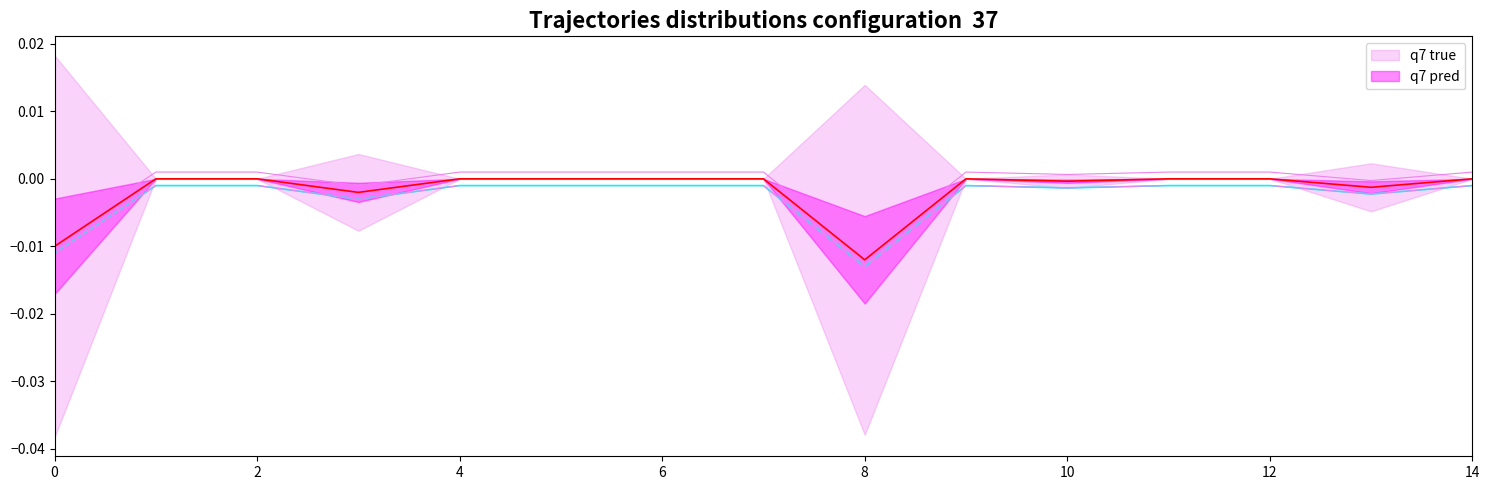

What is the label of the 2nd point from the right?

13